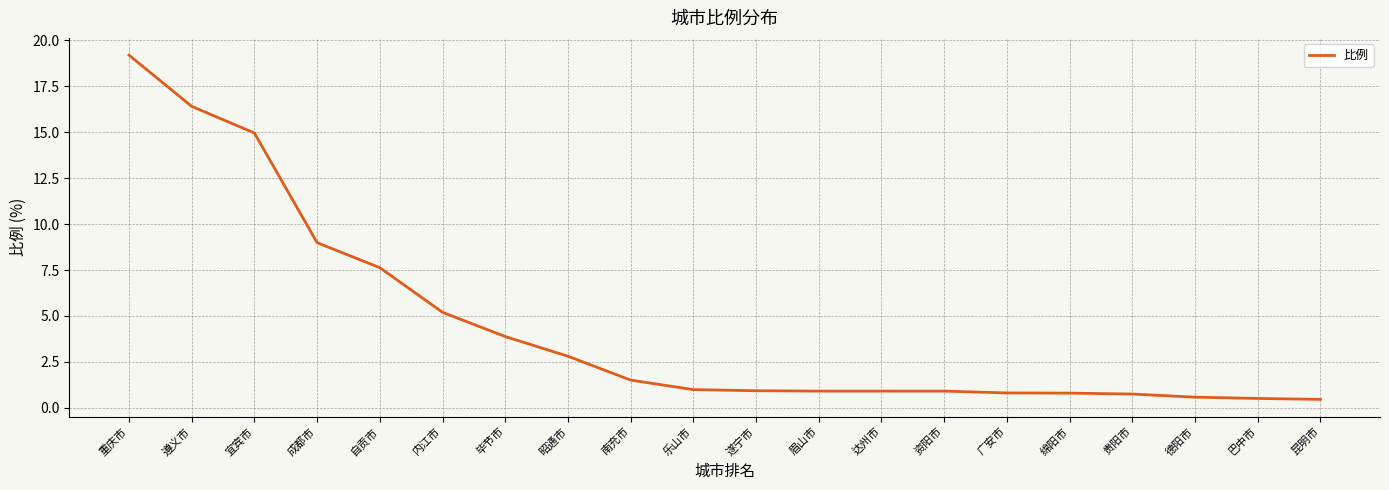

What is the change in value from 成都市 to 遂宁市?

-8.1